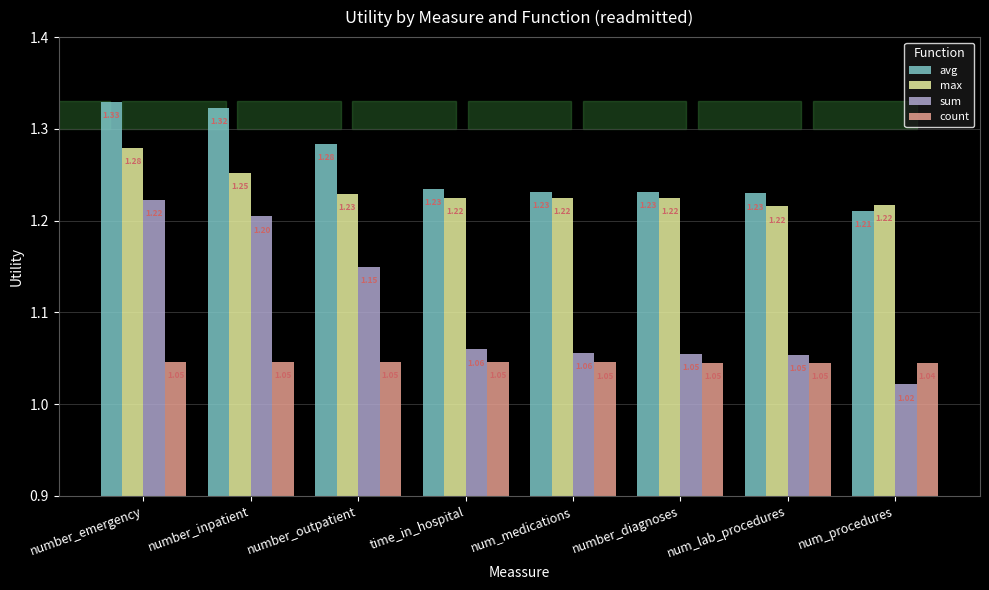

What is the sum of all sum values?

8.8